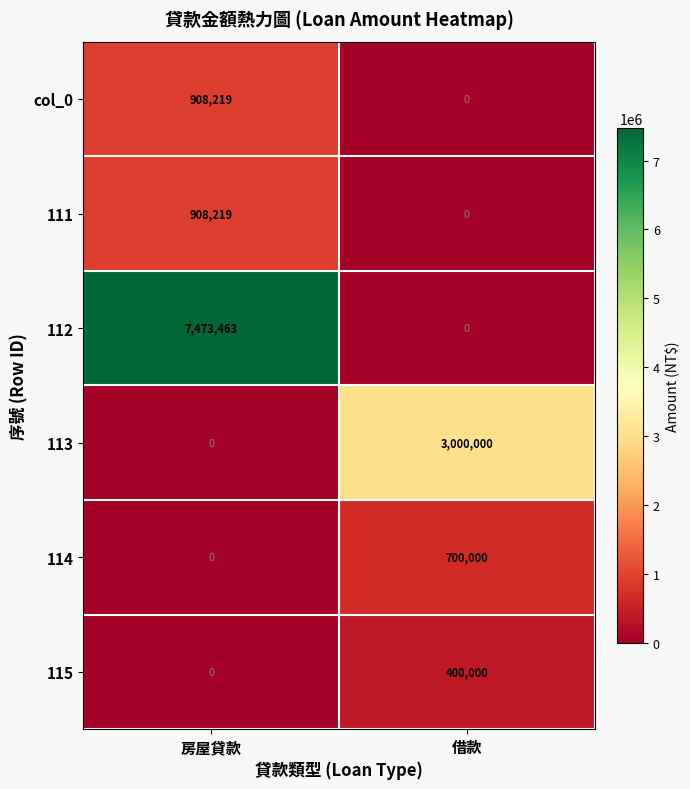

List the labels in order of 114 value, smallest first.

房屋貸款, 借款